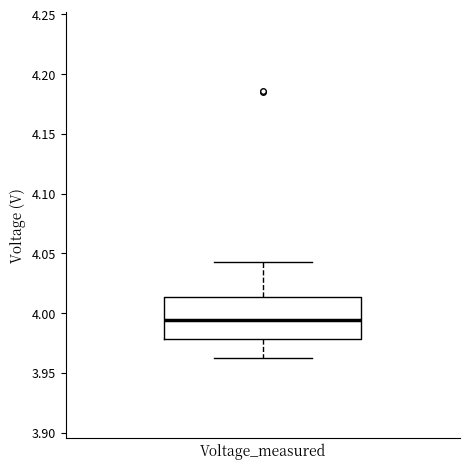

Transcribe this box plot: give where the median line is, the range the box spans, and where the two whiskers end, as read against the y-axis. The values are not printed on the chart, so give them approximately, as read against the axis.

median 3.995, box 3.980 to 4.015, whiskers 3.965 to 4.040